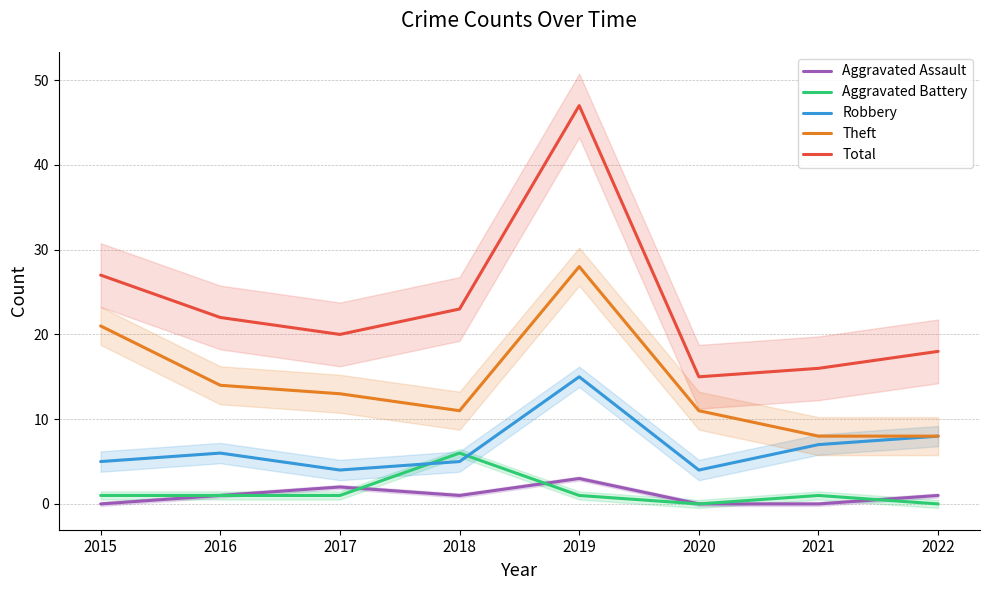

Which series has the largest range (max minus min)?

Total